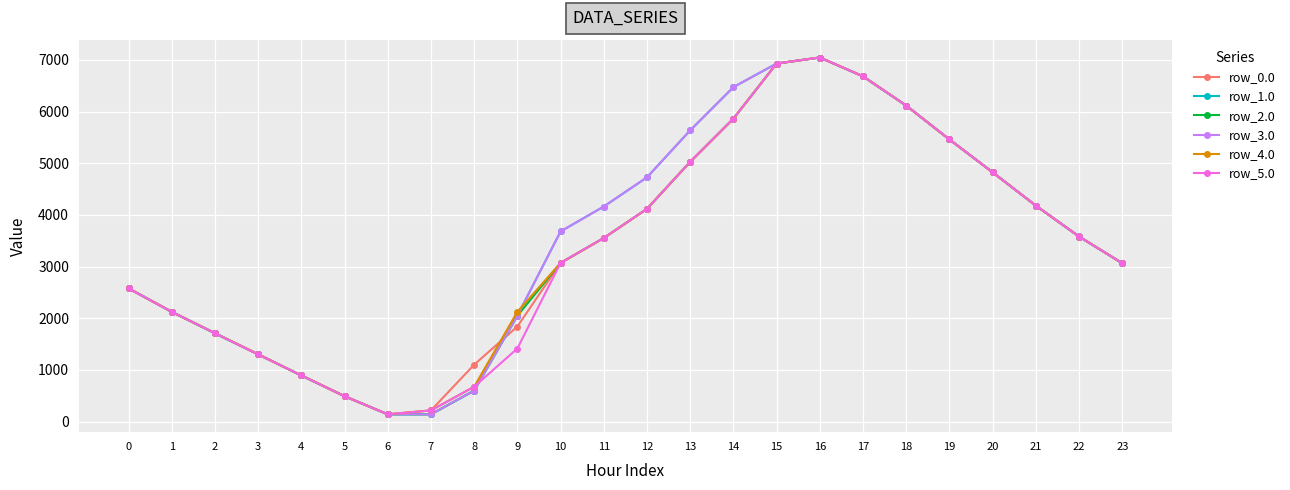

What is the maximum value shown in the chart?

7048.0